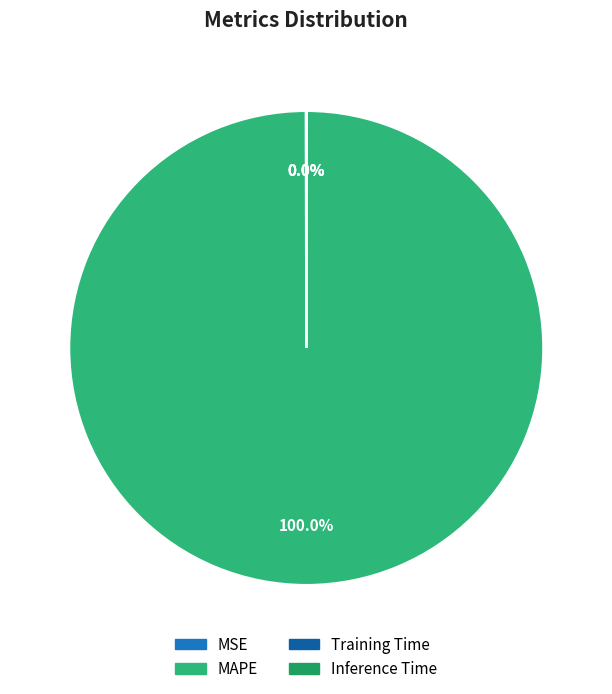

Is there a majority slice in this chart?

Yes